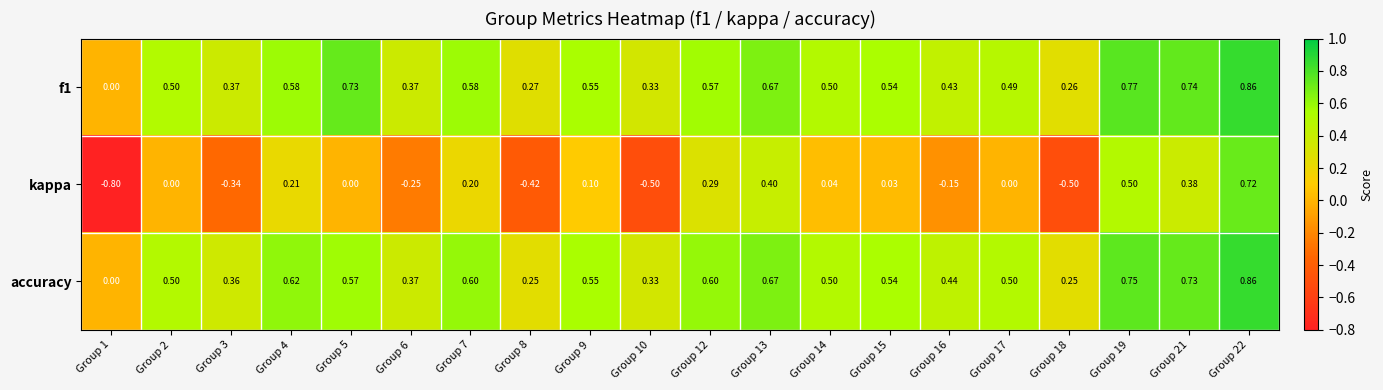

What is the minimum value shown in the chart?

-0.8